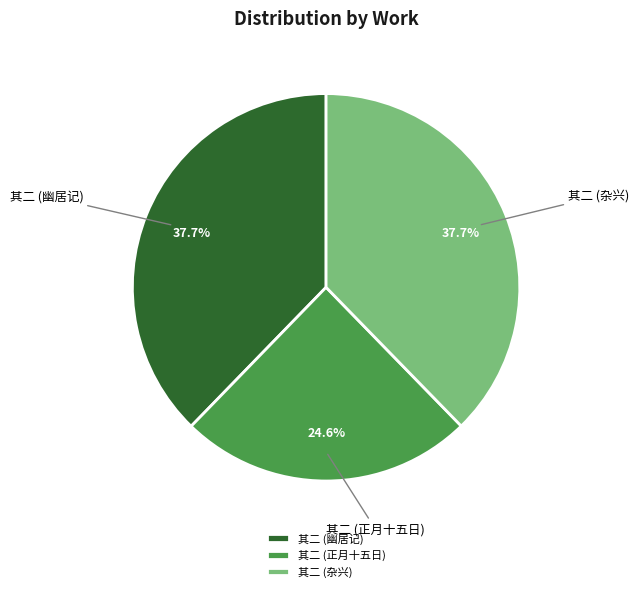

Approximately how many times larger is the value at 其二 (杂兴) compared to 其二 (幽居记)?

1.0